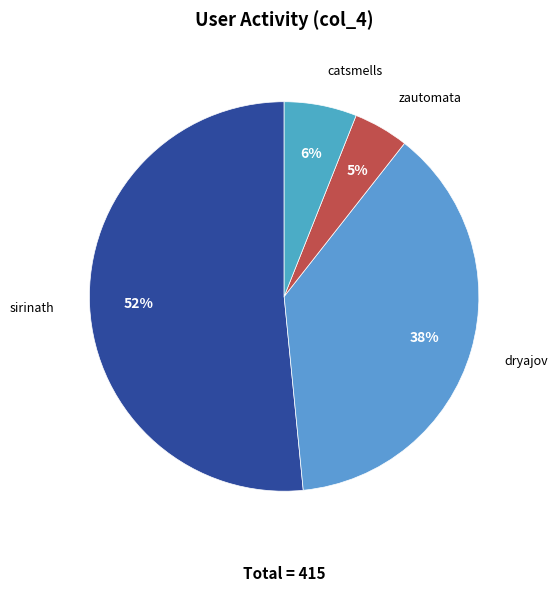

How many slices are in this pie chart?

4